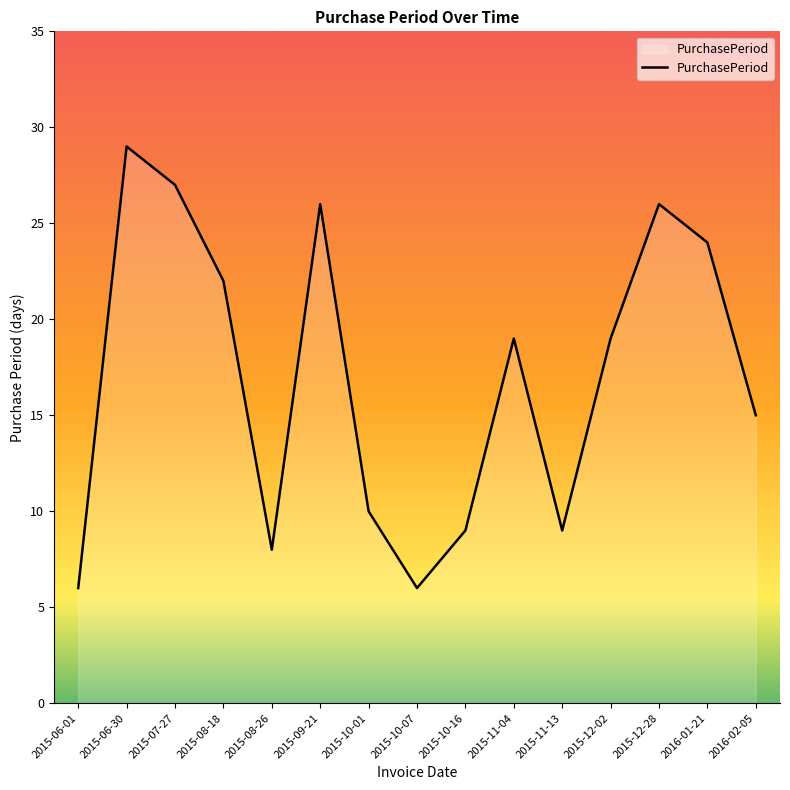

What position from the left is 2015-12-28?

13